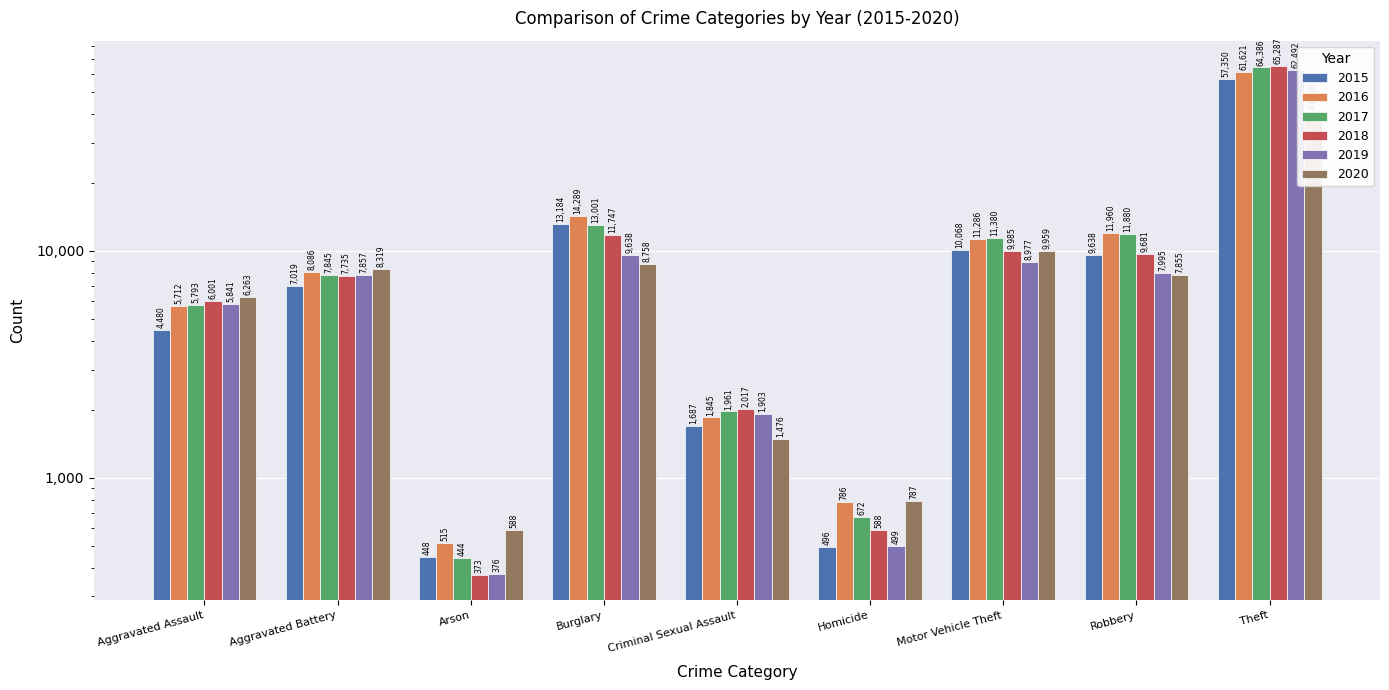

How many values in the 2016 series exceed 8086?

4